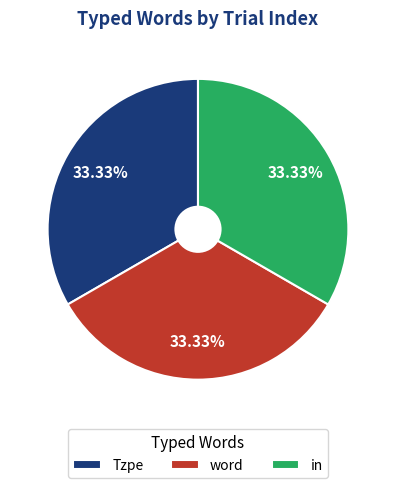

Is in the majority of the pie?

No